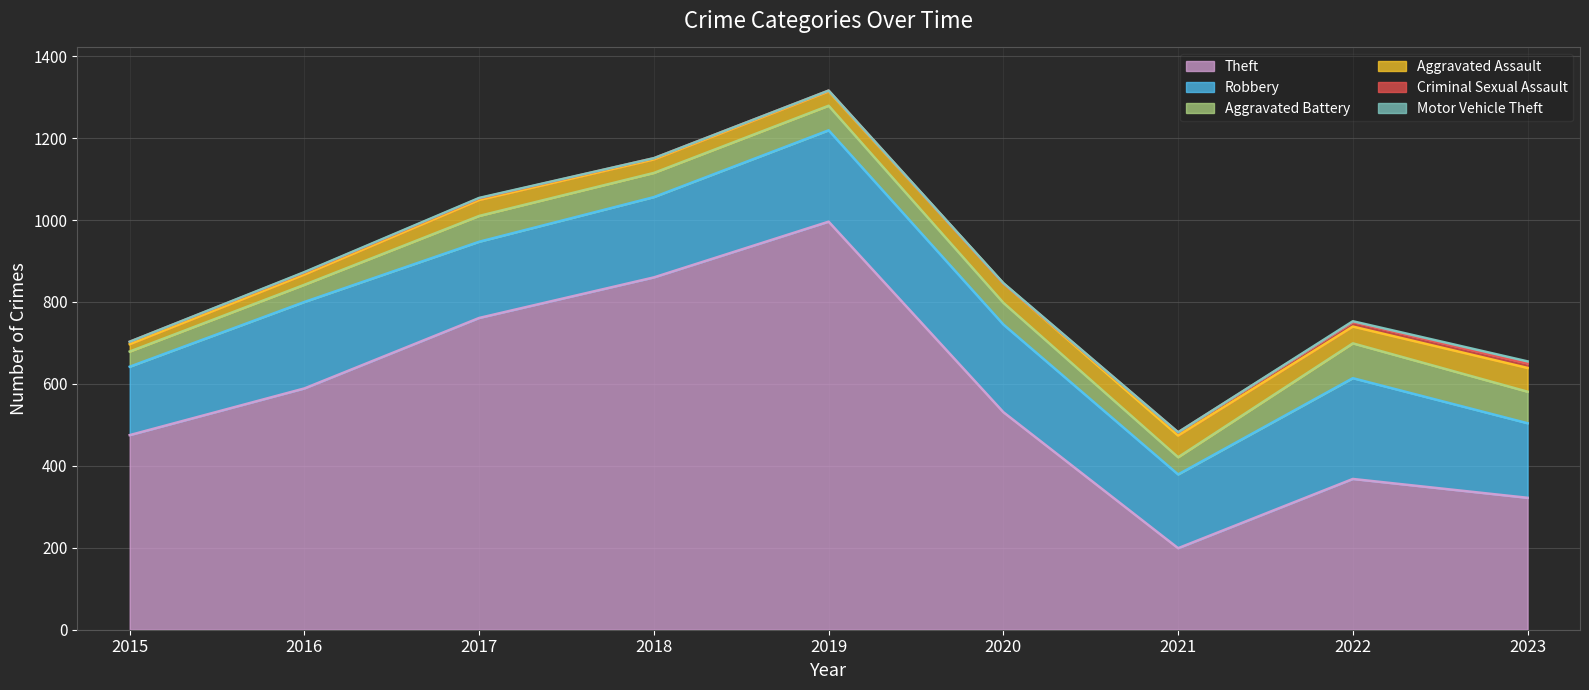

True or false: Criminal Sexual Assault has more than 1 interior local peaks.

False